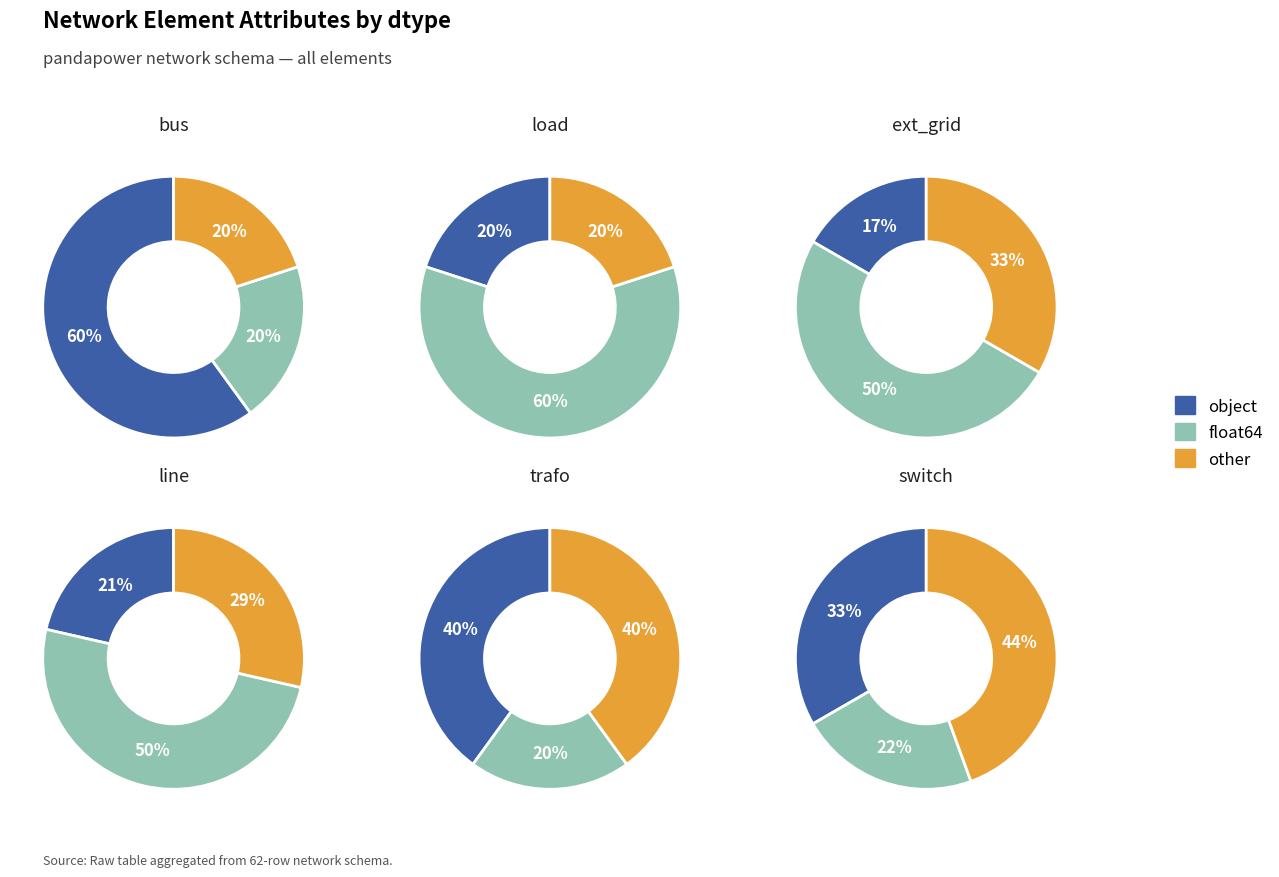

Approximately how many times larger is the value at 2 compared to 6?

0.5